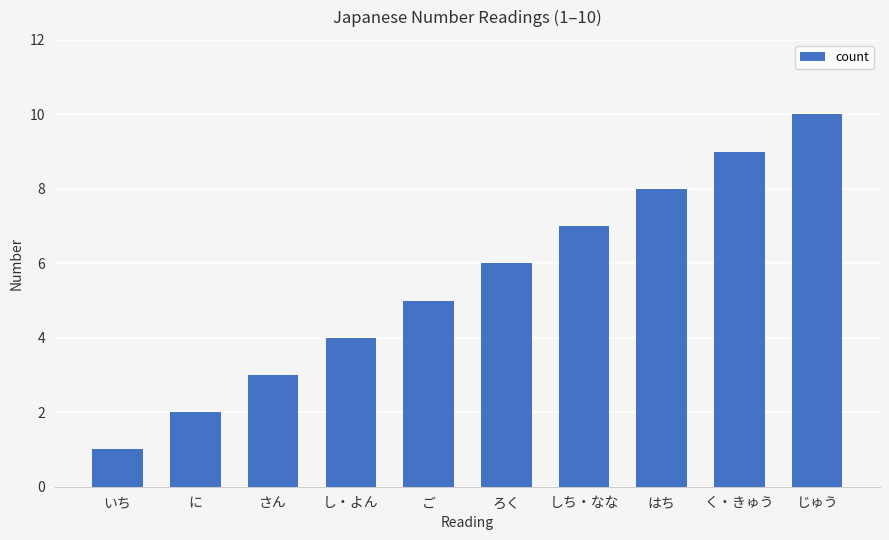

True or false: the data shows 8 at はち.

True